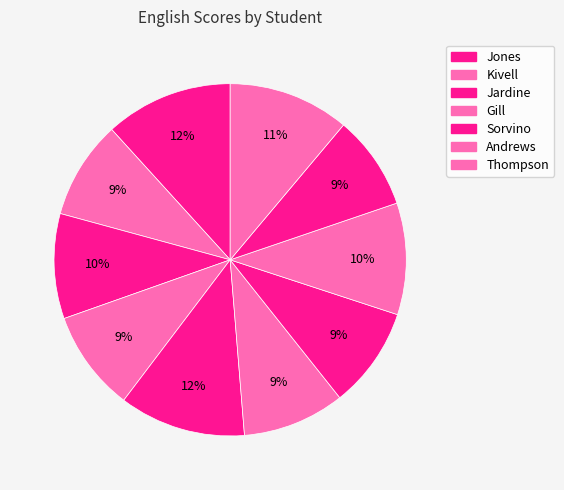

Does any single category account for the majority?

No